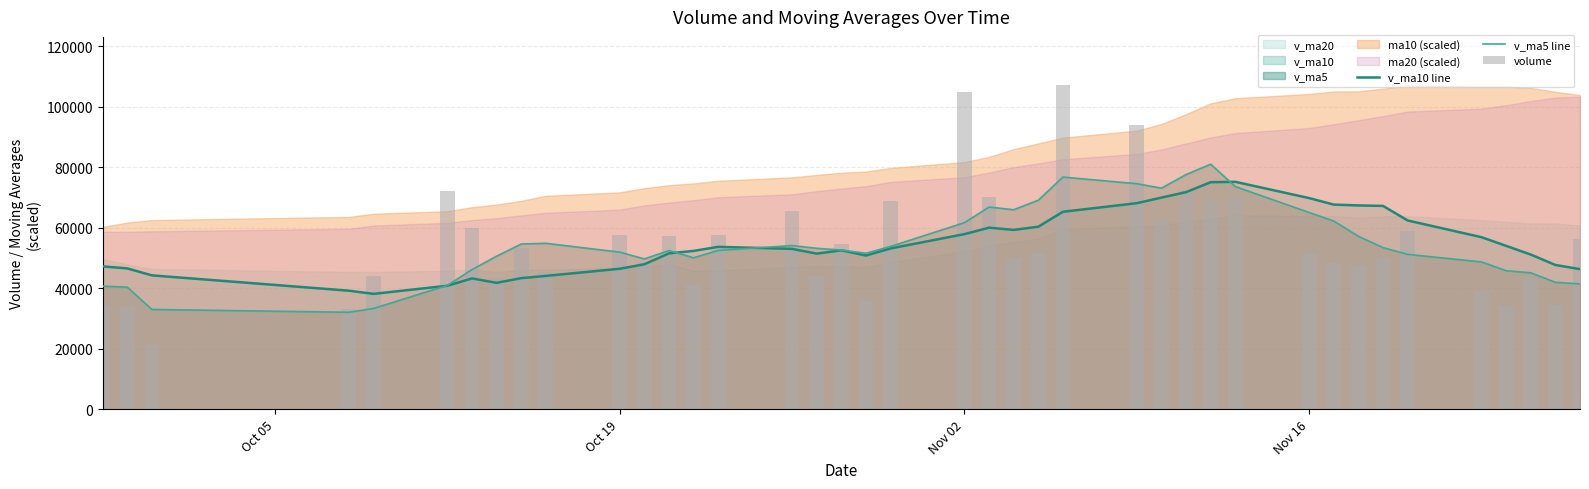

Rank the series by their maximum value, from lowest to highest.

v_ma10 line, v_ma5 line, volume